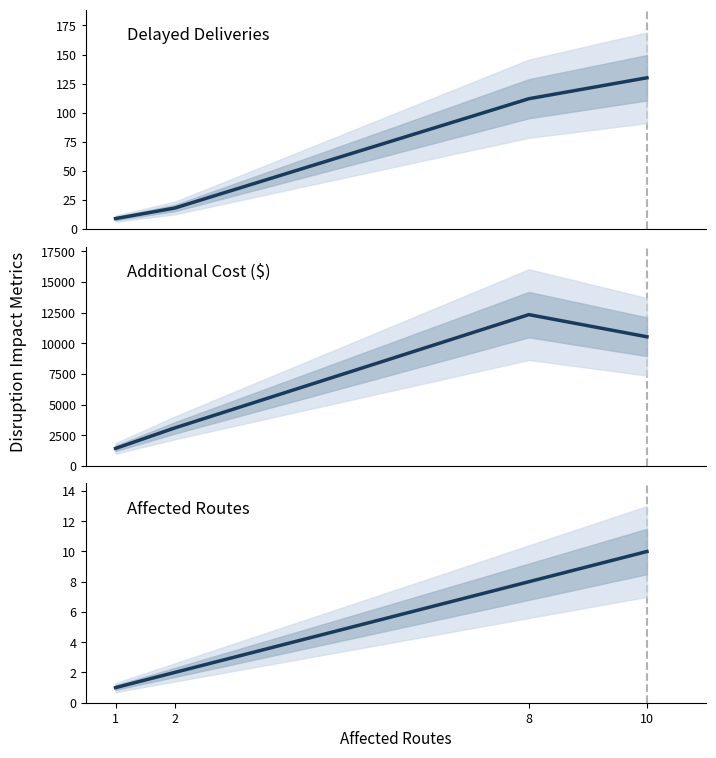

Where is Affected Routes nearest to the value 5?

2